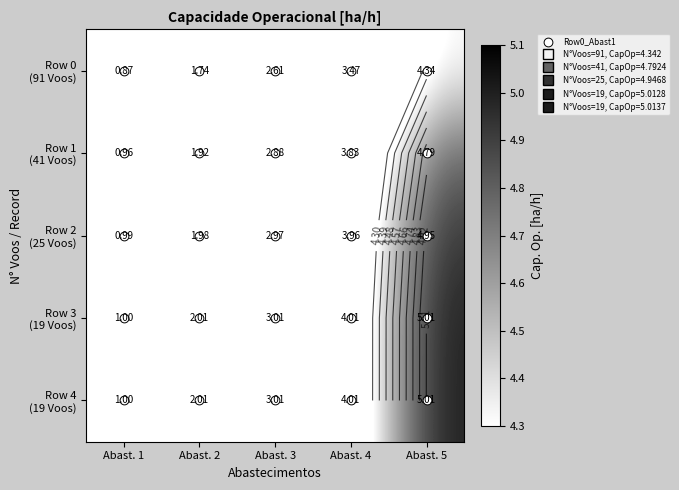

What is the sum of all Row 3 (19 Voos) values?

15.0